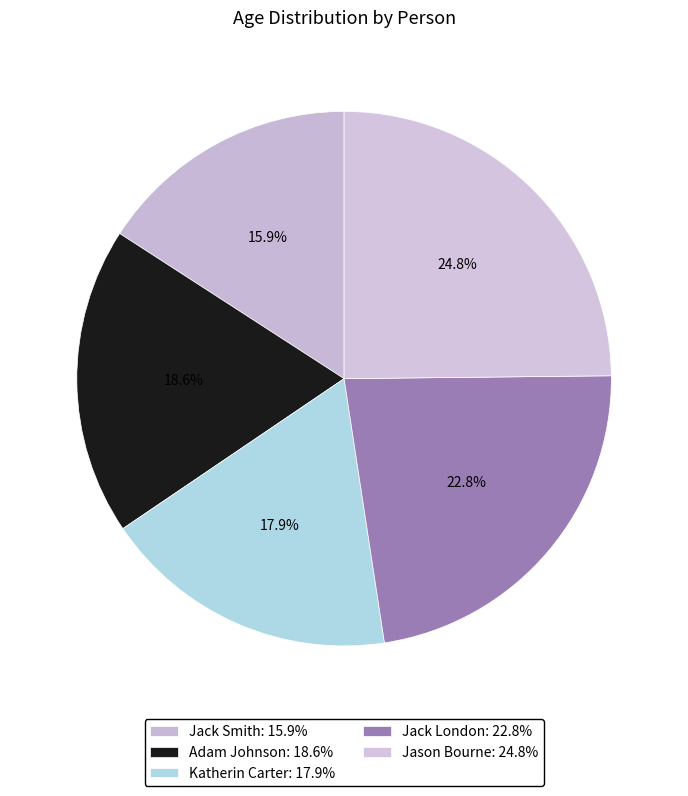

To the nearest percent, what is the average slice percentage?

20%